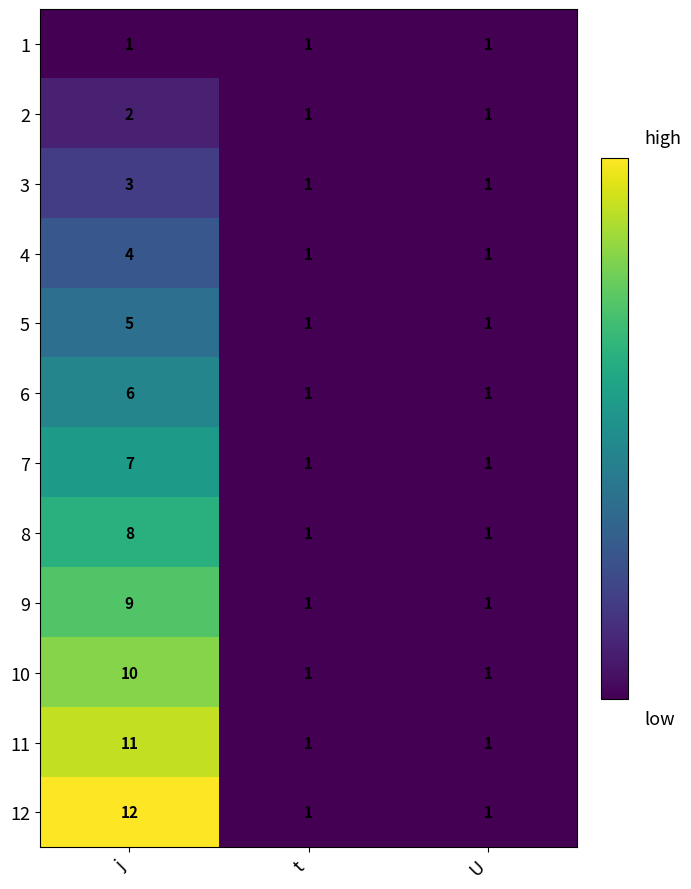

Which series has the widest spread of values?

12